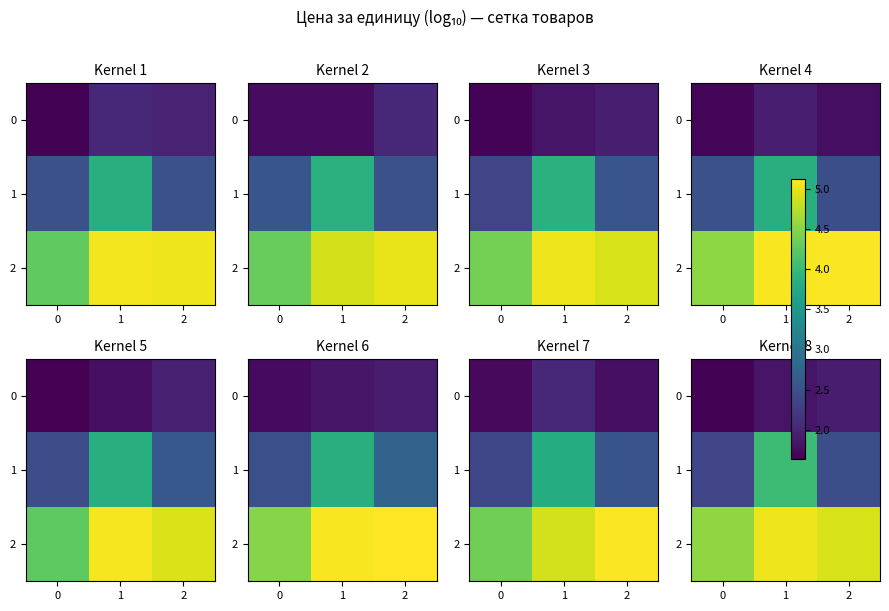

List the series in order of their peak value, lowest first.

0, 1, 2